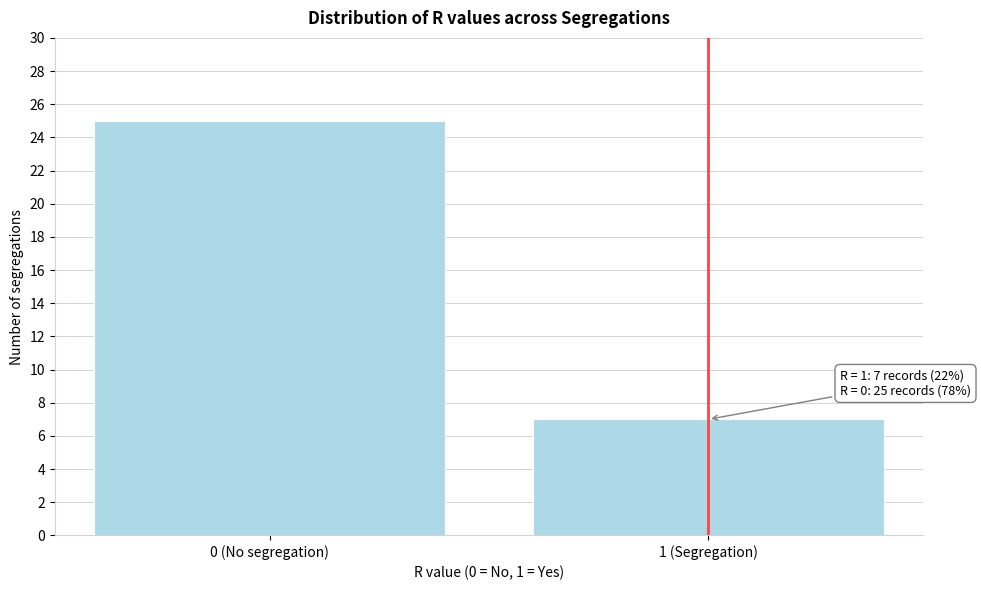

Reading left to right, extract all data points from this chart.

25	7